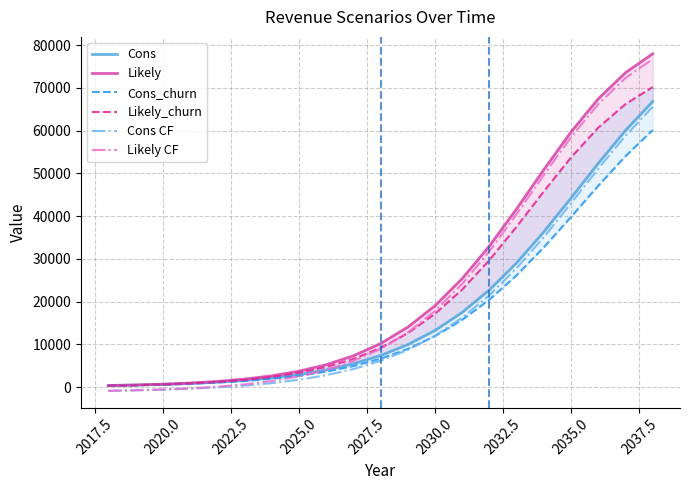

Rank the series by their maximum value, from highest to lowest.

Likely, Likely CF, Likely_churn, Cons, Cons CF, Cons_churn